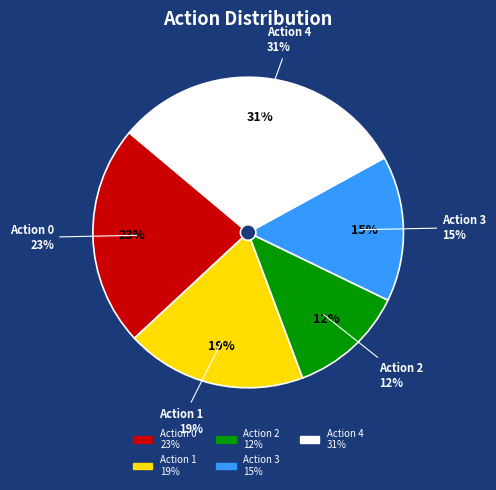

The 1 slice represents 32% of the pie. True or false?

False